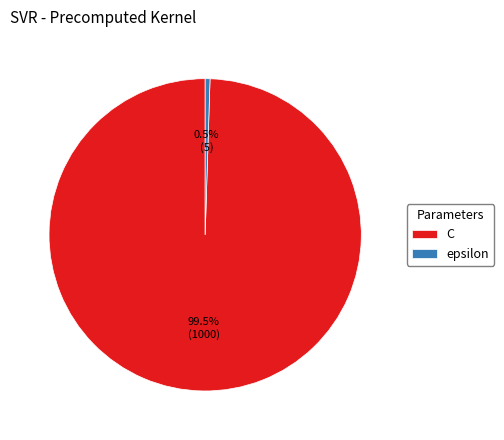

Which slice is the largest?

C